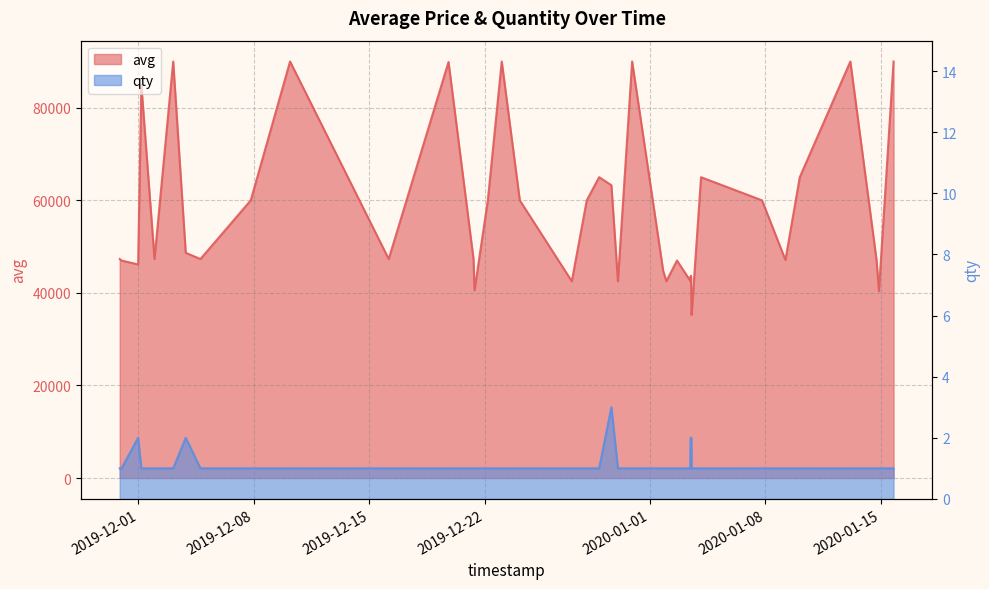

What is the value of the avg point at the 13th from the left?

47324